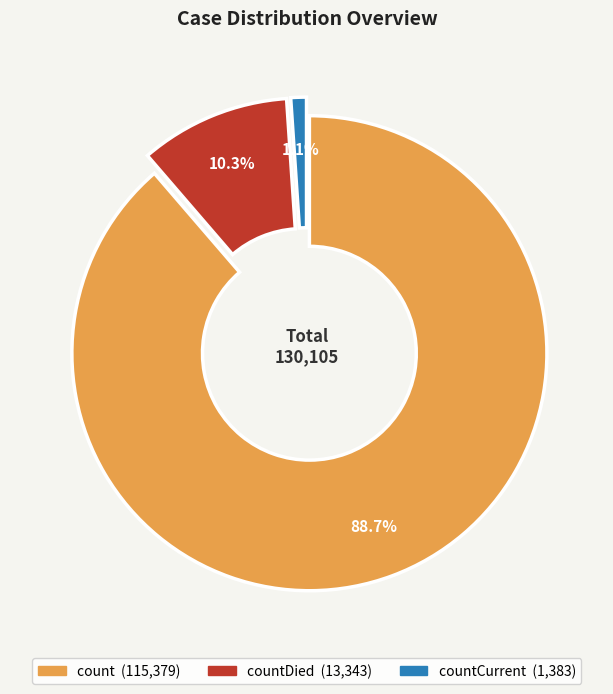

How many segments does this pie chart have?

3